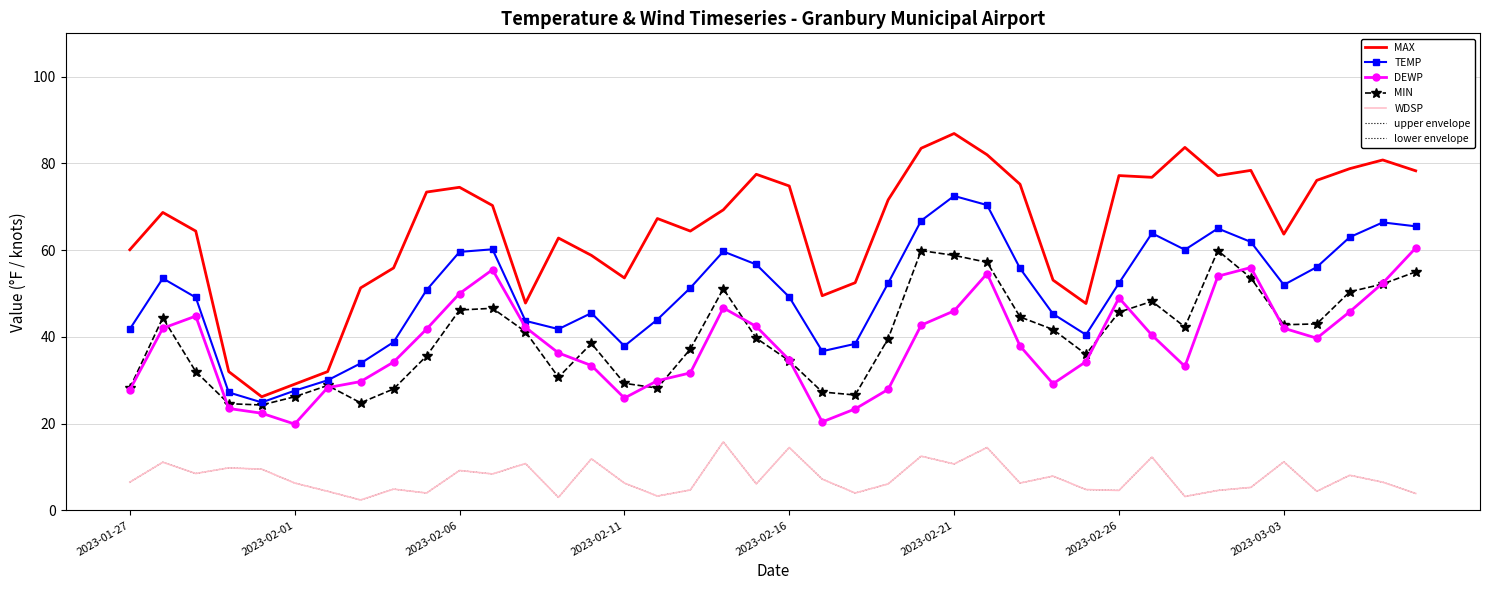

At which label is MAX closest to 56?

2023-02-04